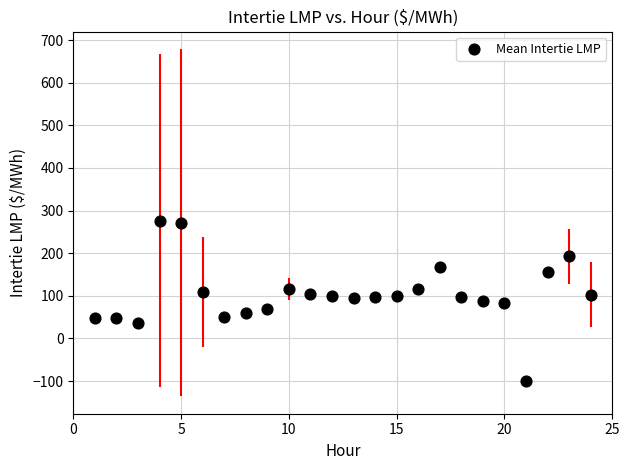

What is the range of Y values (max minus min)?

376.8